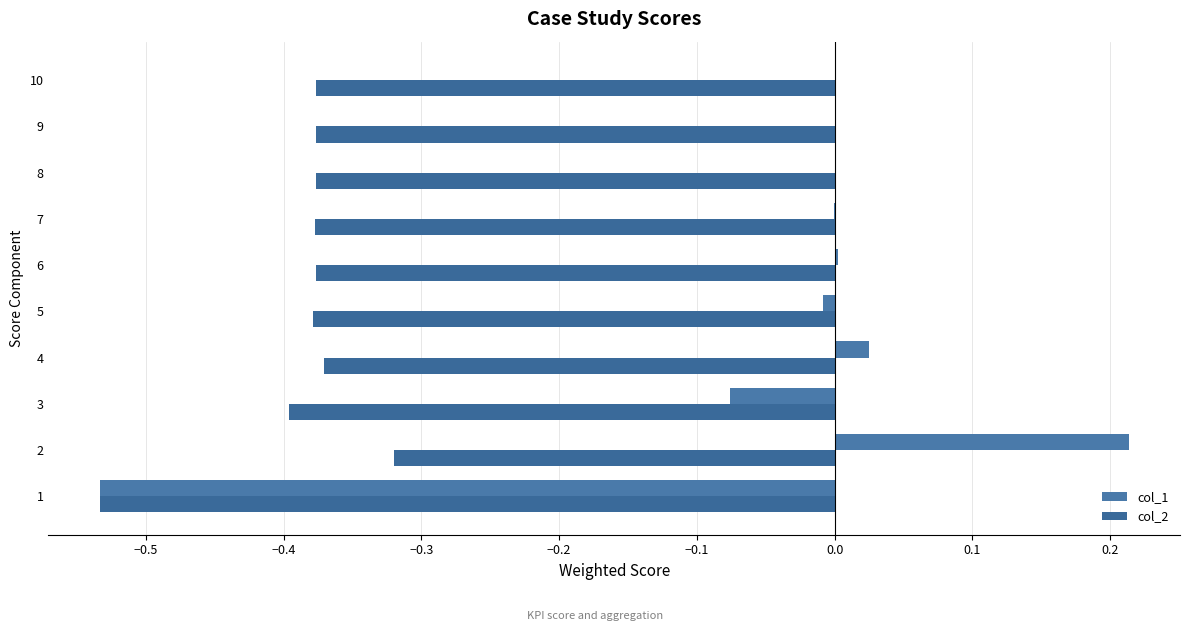

Reading left to right, transcribe all the data shown in this chart.

col_1: -0.5	0.2	-0.1	0.0	-0.0	0.0	-0.0	0.0	-0.0	0.0
col_2: -0.5	-0.3	-0.4	-0.4	-0.4	-0.4	-0.4	-0.4	-0.4	-0.4